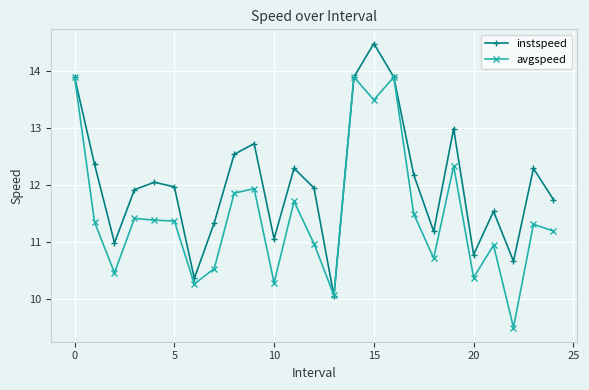

At how many categories does at least one series exceed 10?

25